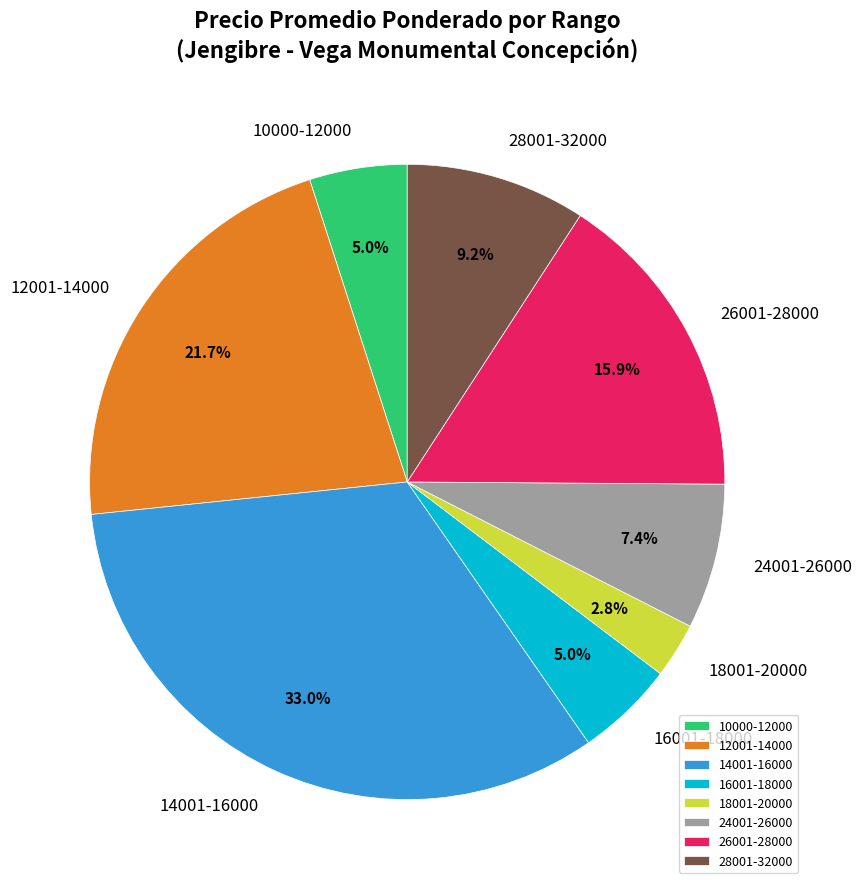

Combined, what portion of the pie is 18001-20000 and 24001-26000?

10.2%